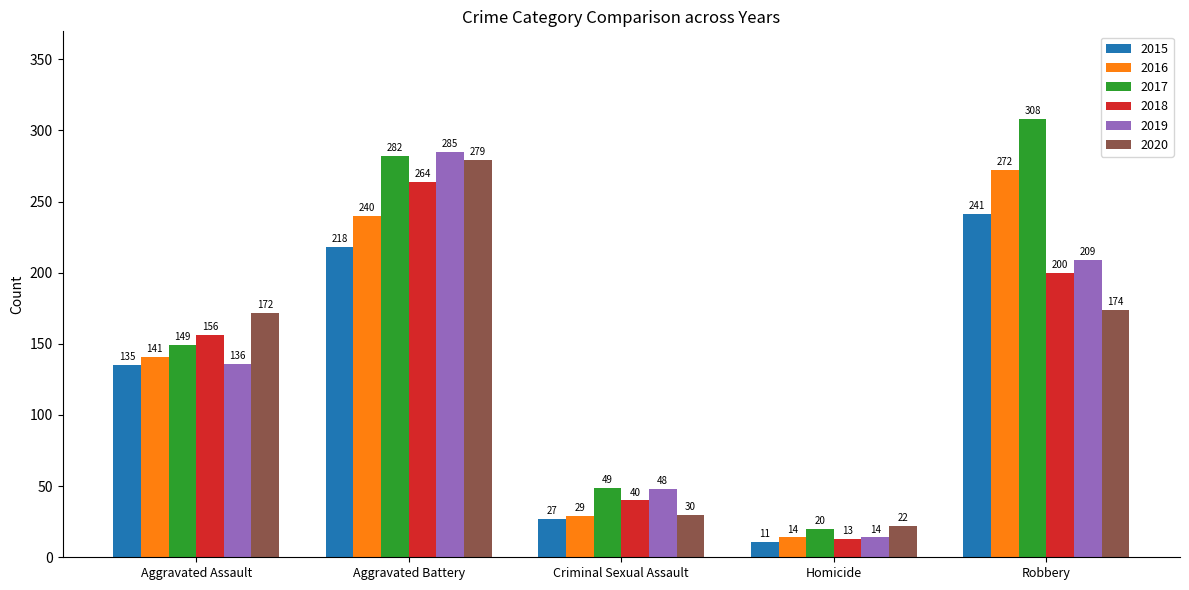

How many categories are shown in the chart?

5